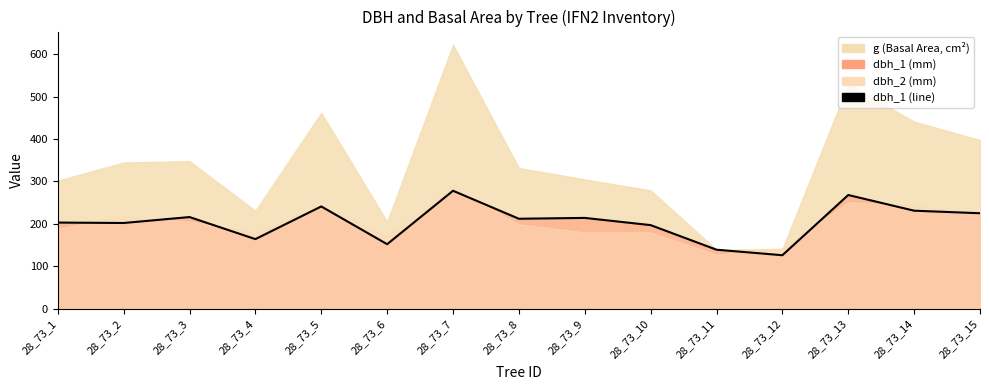

True or false: the data has more than 0 interior local peaks.

True